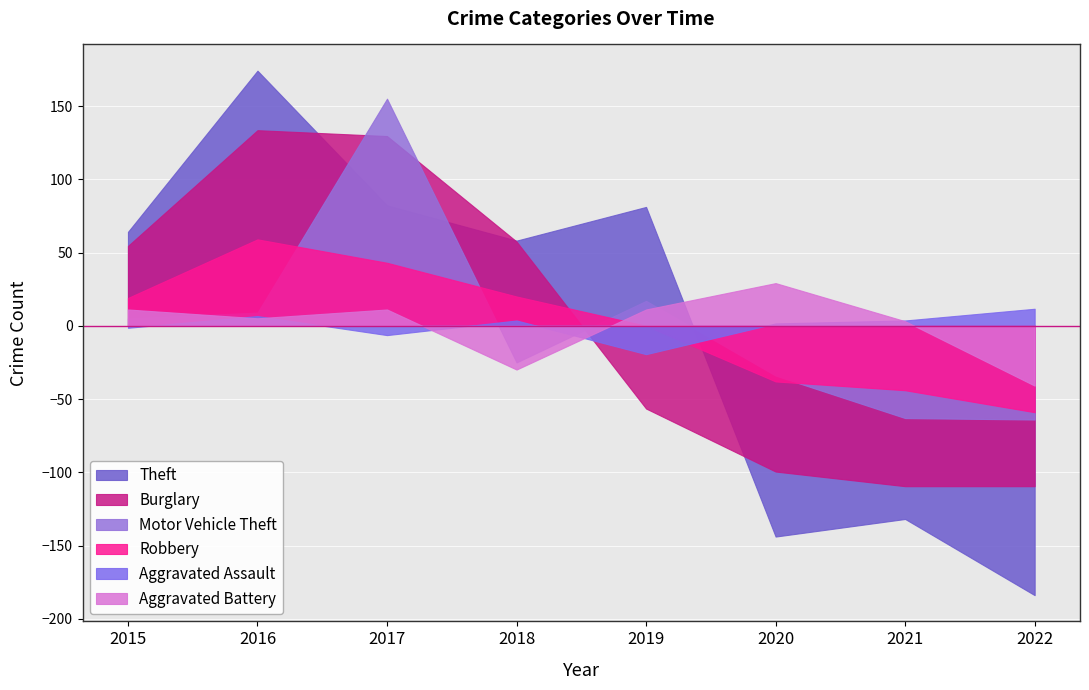

How many lines are shown in the chart?

6